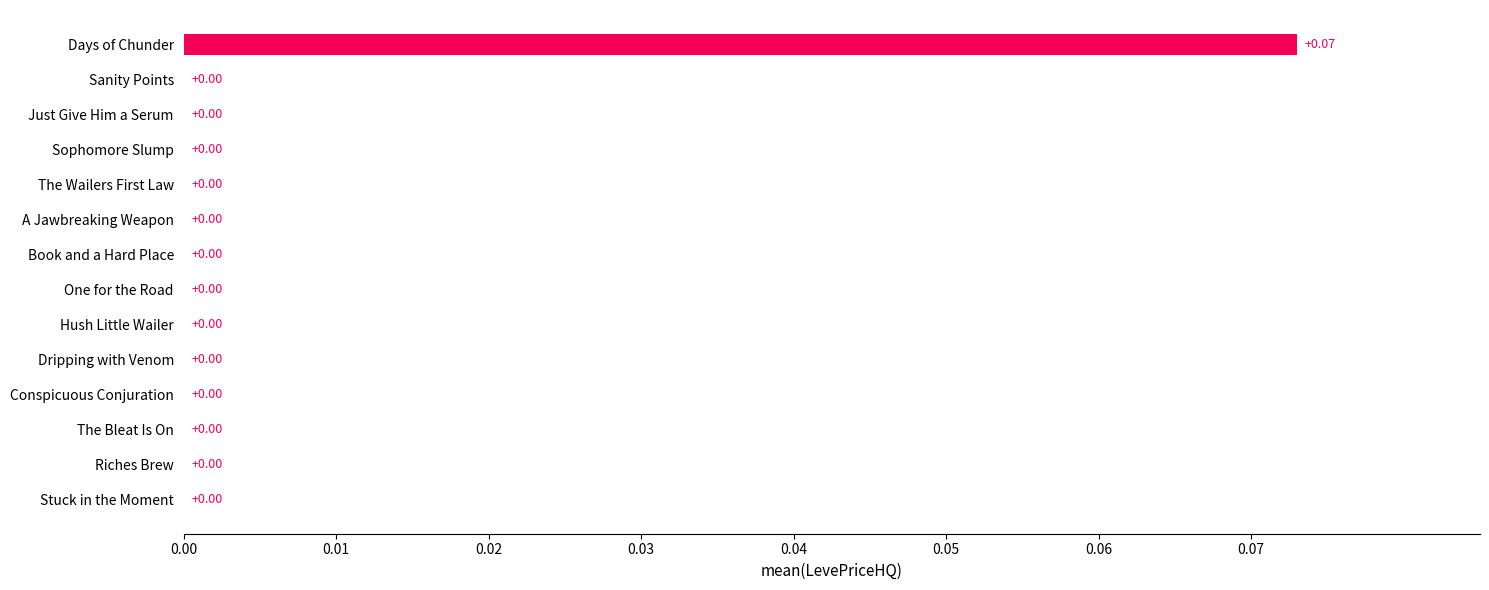

Which category has the highest value across all series?

Days of Chunder